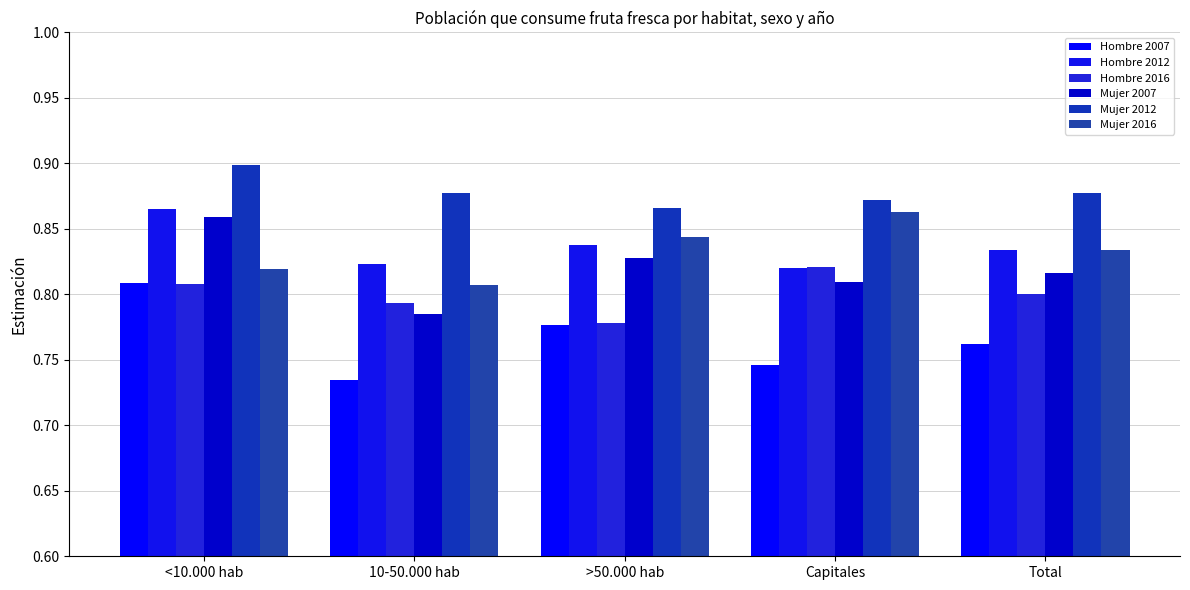

What is the value of the Mujer 2016 bar at the 5th from the left?

0.8